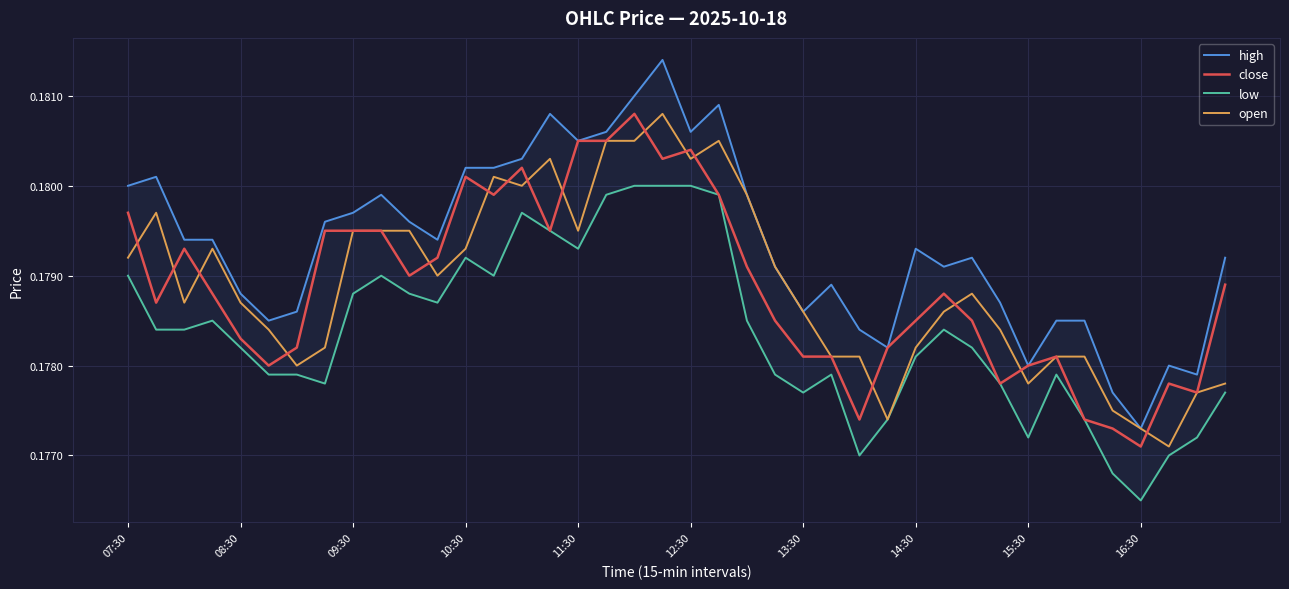

What are all the series names shown in the legend?

high, close, low, open